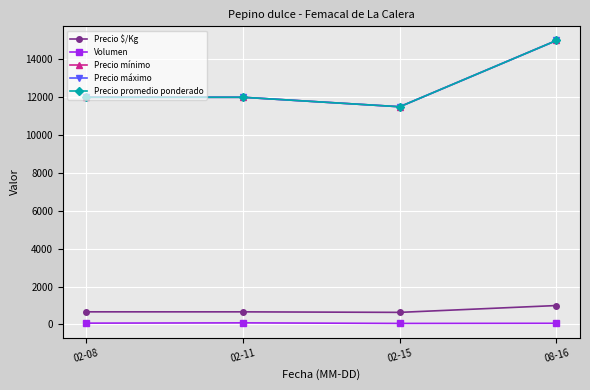

How many lines are shown in the chart?

5